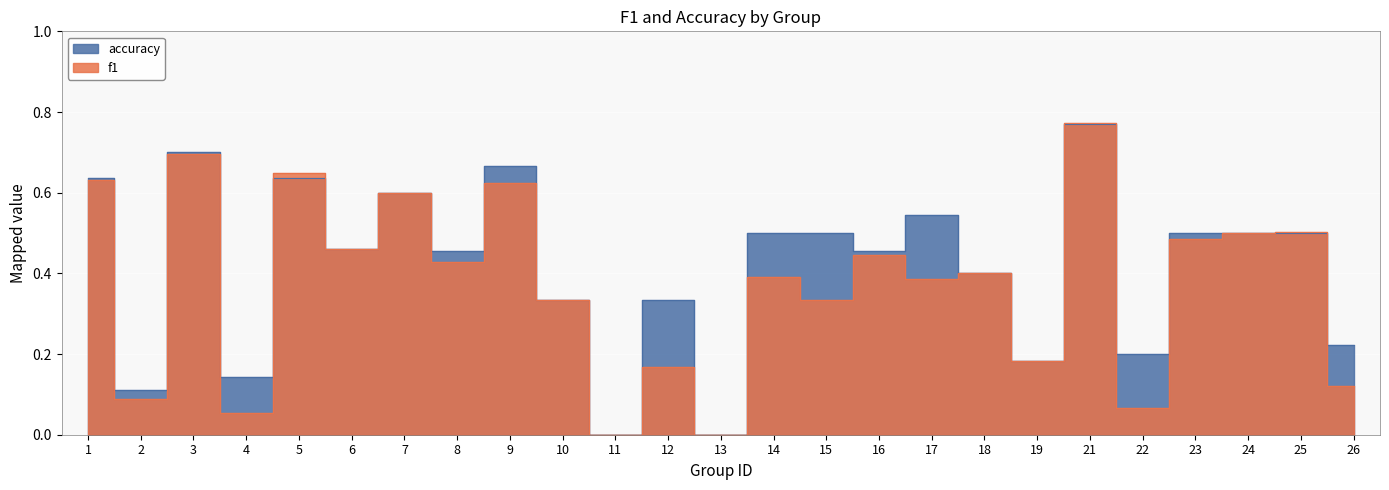

In accuracy, how many points are higher than both neighbors (excluding endpoints)?

7